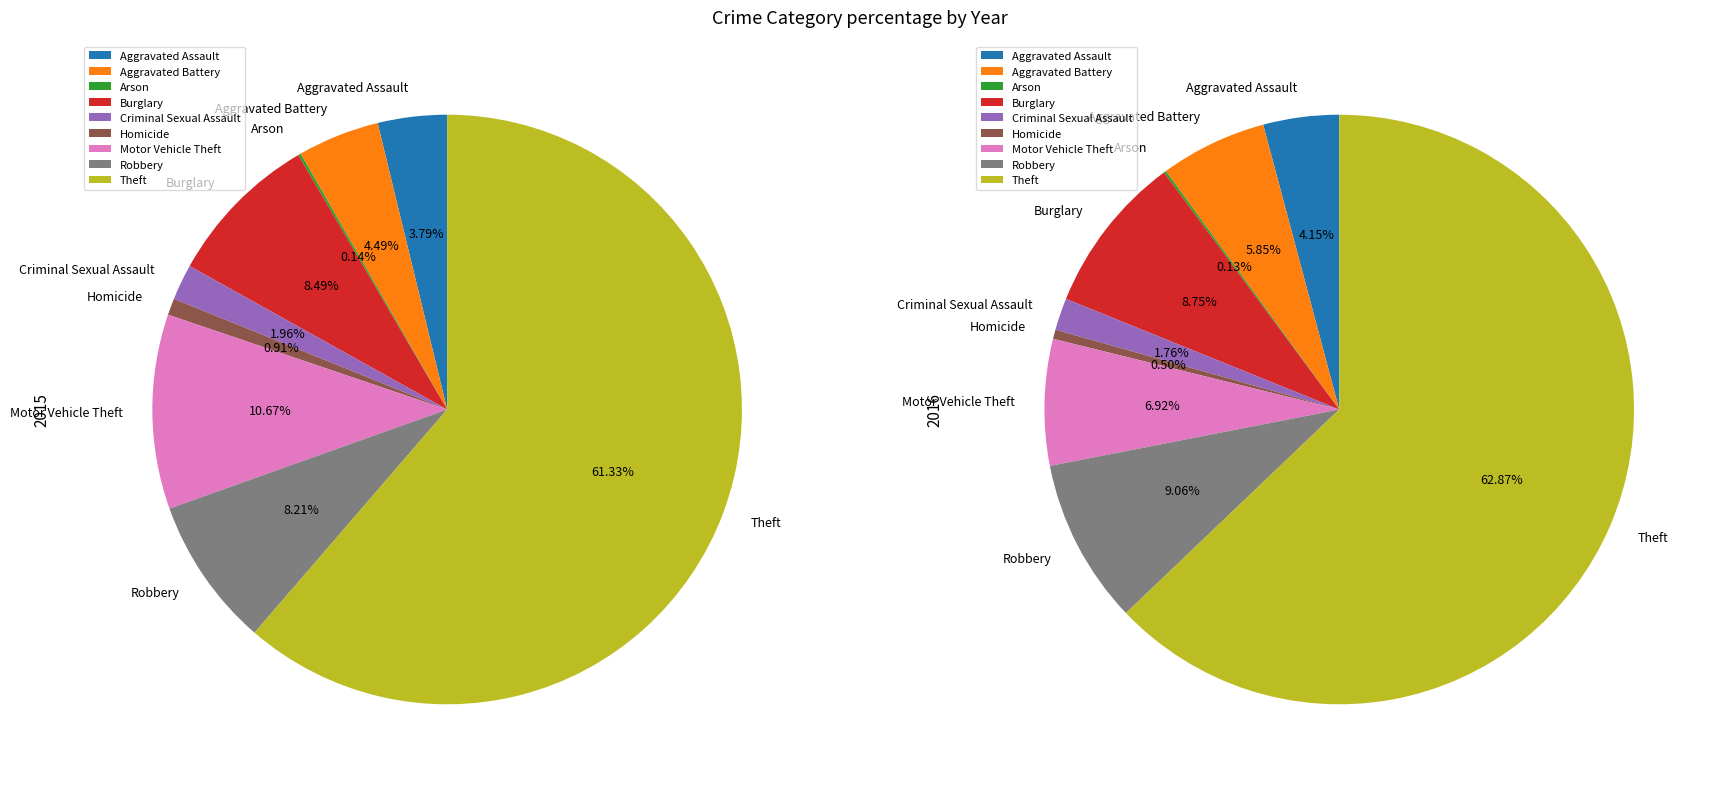

Is it true that Robbery is 20% of the pie?

False